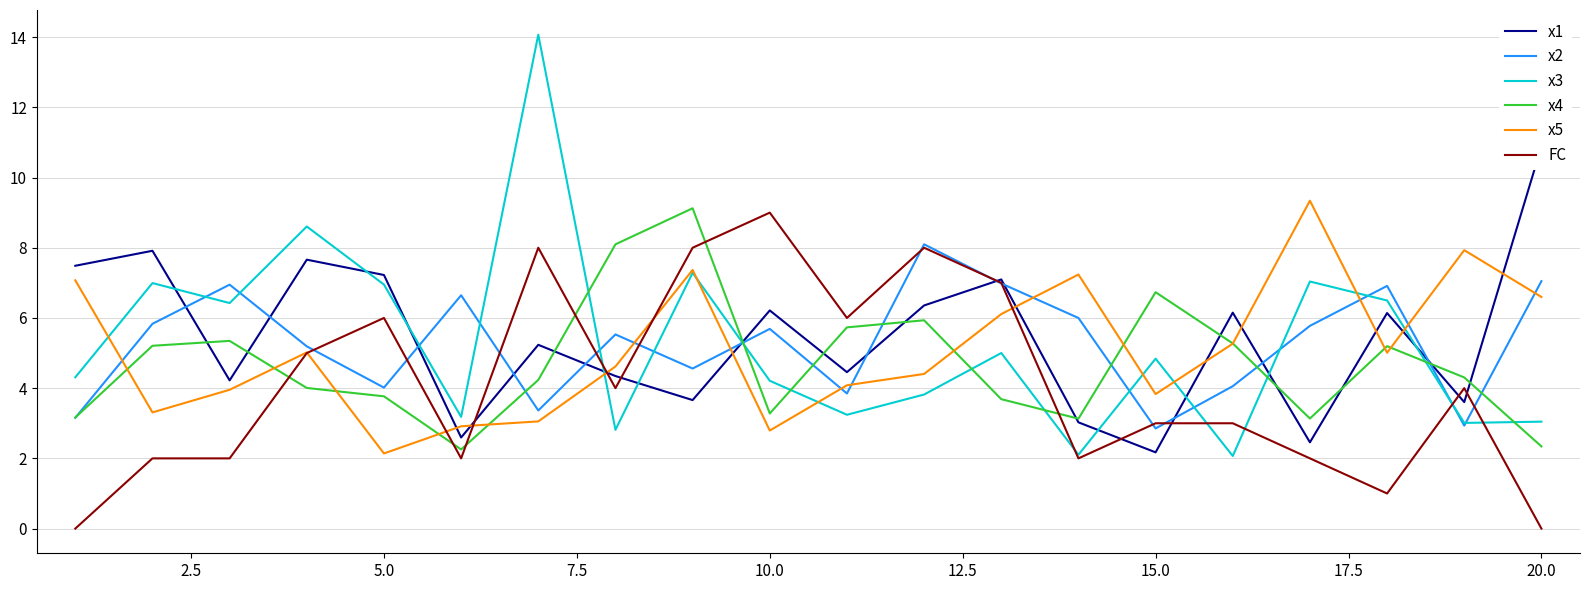

What is the average value of the x1 series?

5.4